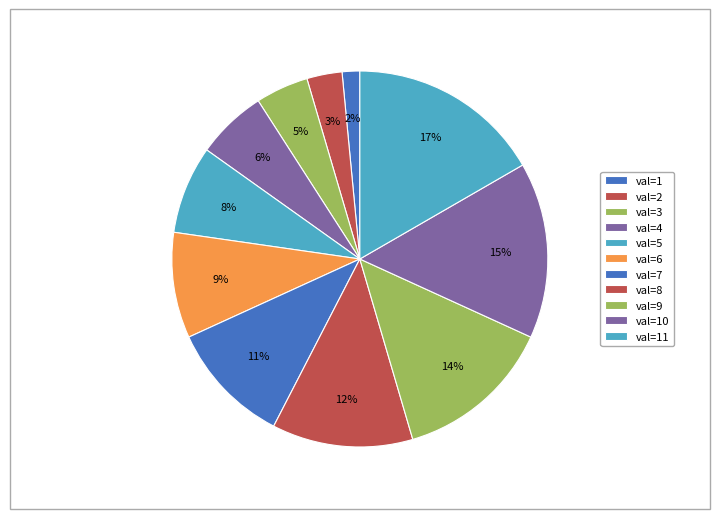

True or false: val=4 accounts for 6% of the total.

True